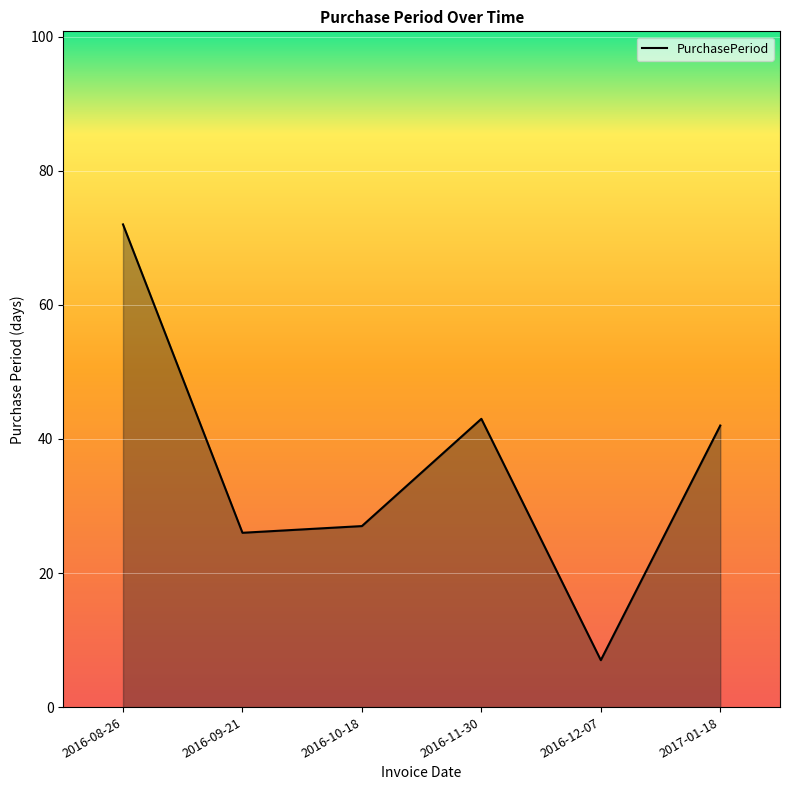

What is the difference between the maximum and minimum values?

65